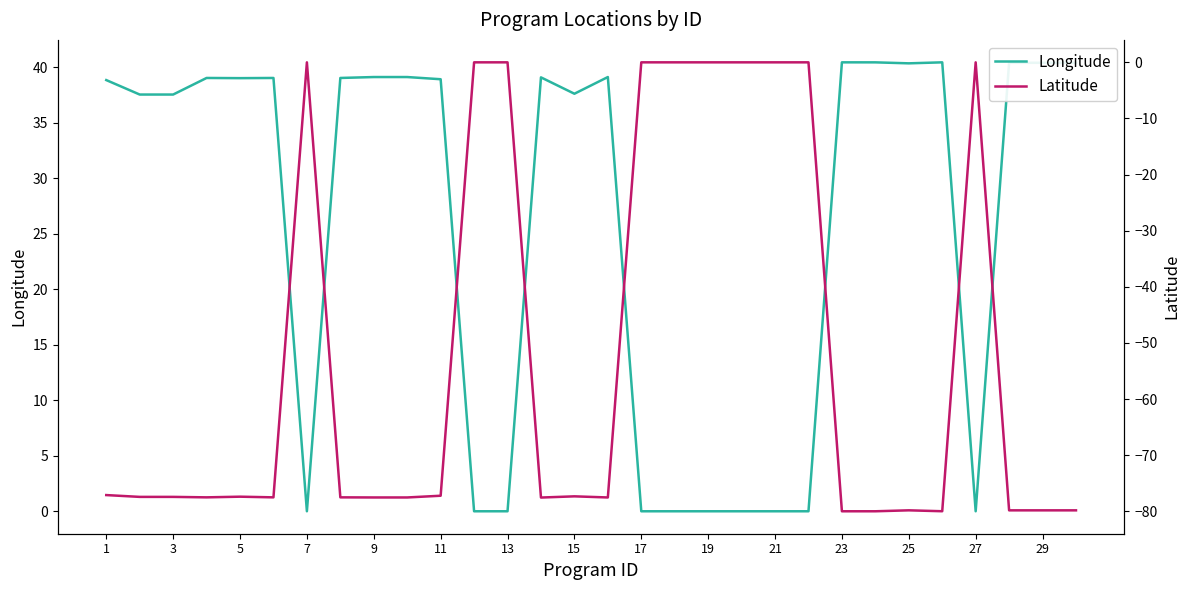

What is the maximum value for Longitude?

40.4